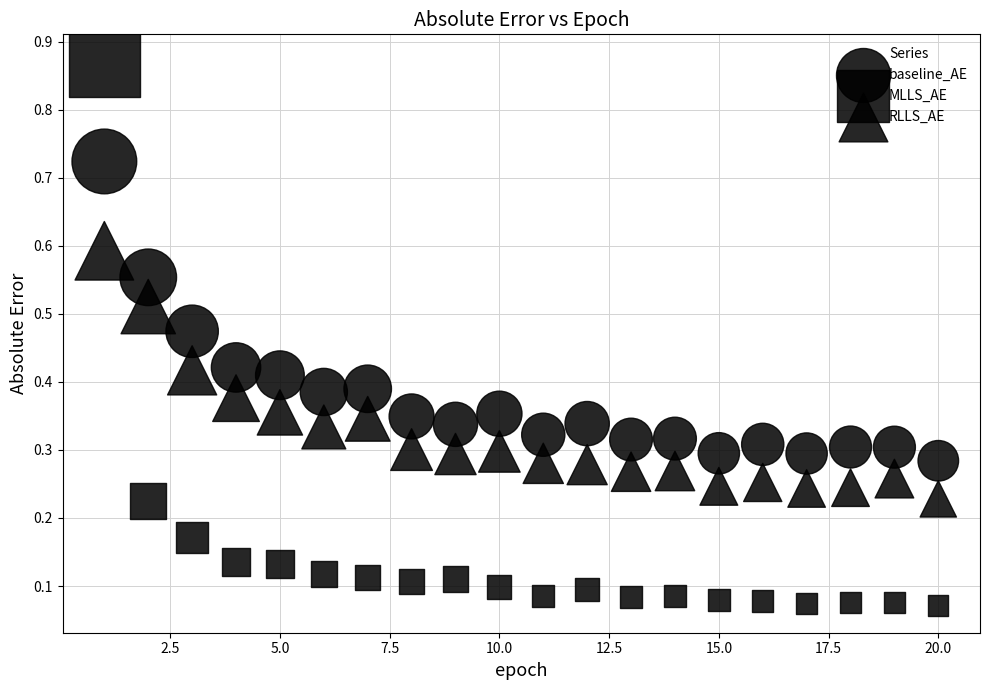

How many points are shown in the scatter plot?

60